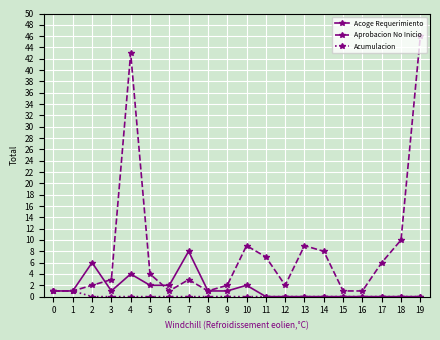

Between 3 and 19, which series saw the biggest shift?

Aprobacion No Inicio